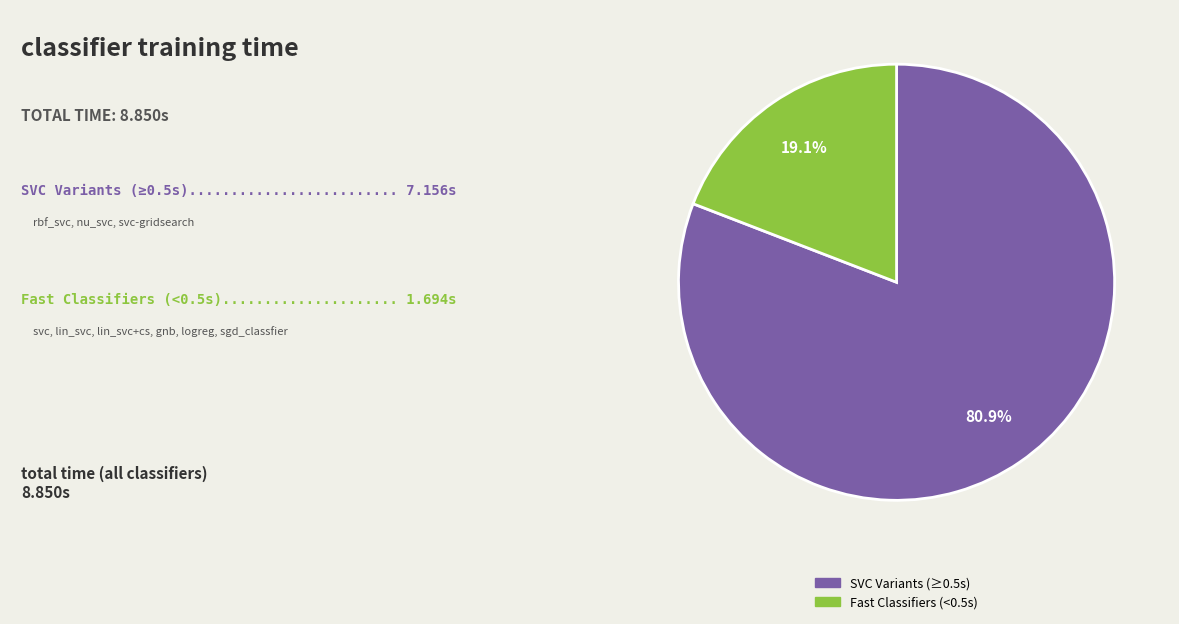

Is there a majority slice in this chart?

Yes